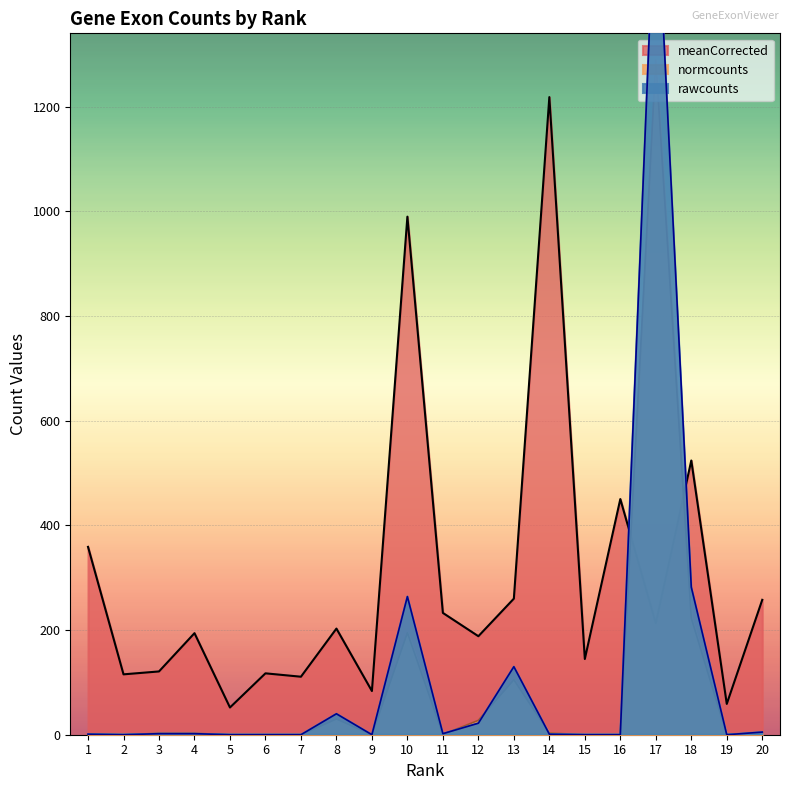

How many times do rawcounts and meanCorrected cross each other?

2